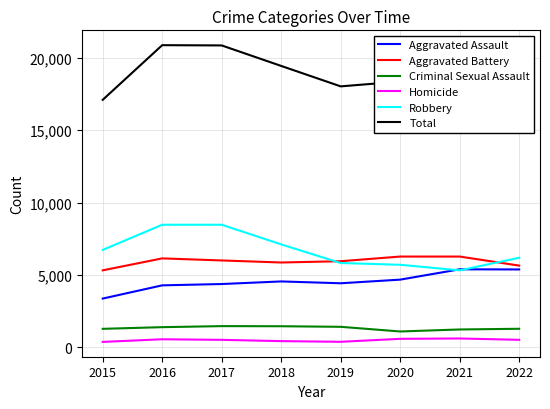

What is the maximum value shown in the chart?

20856